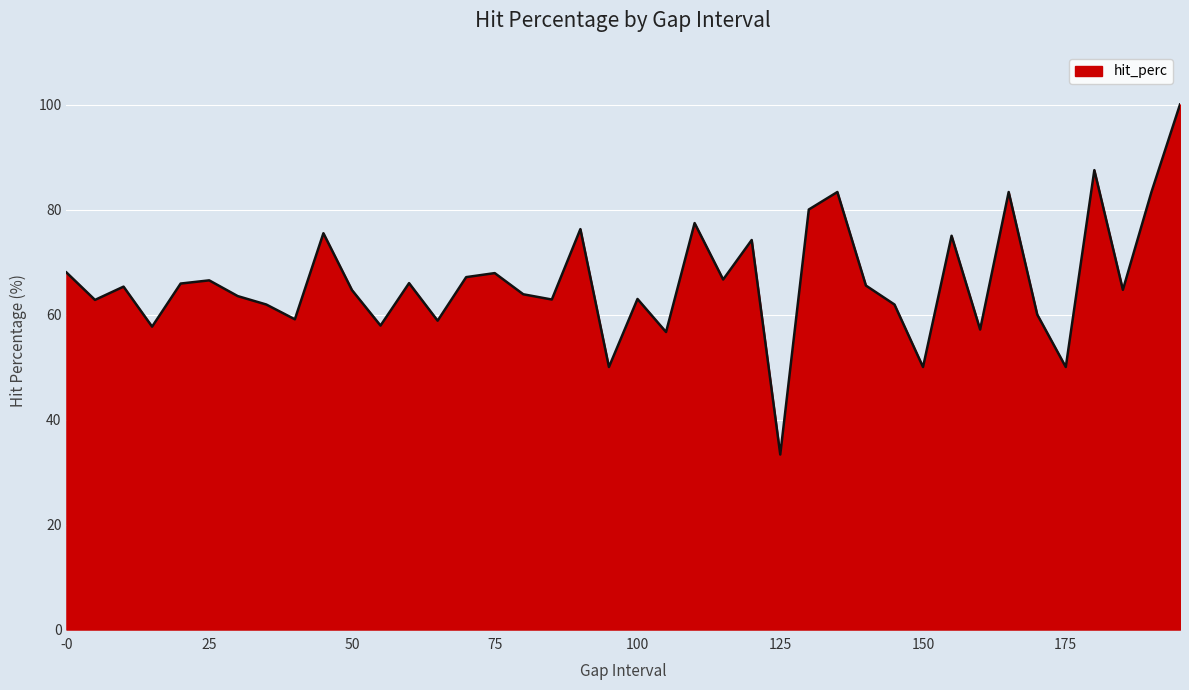

What is the smallest value displayed?

33.3